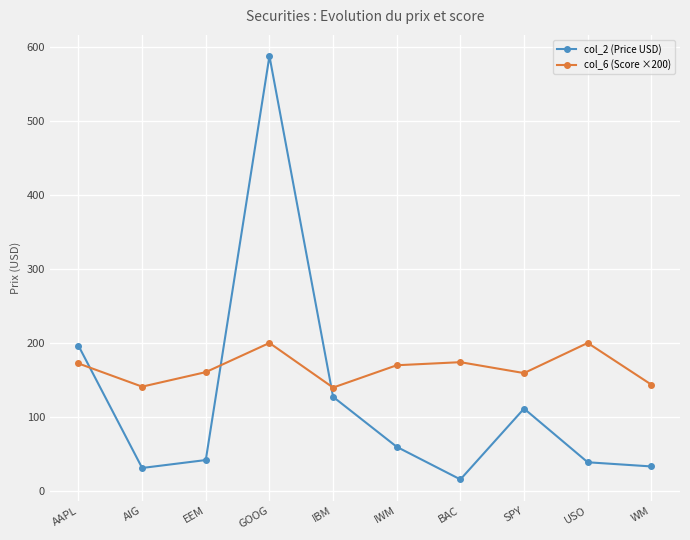

At which category does col_2 (Price USD) reach its first local valley?

AIG